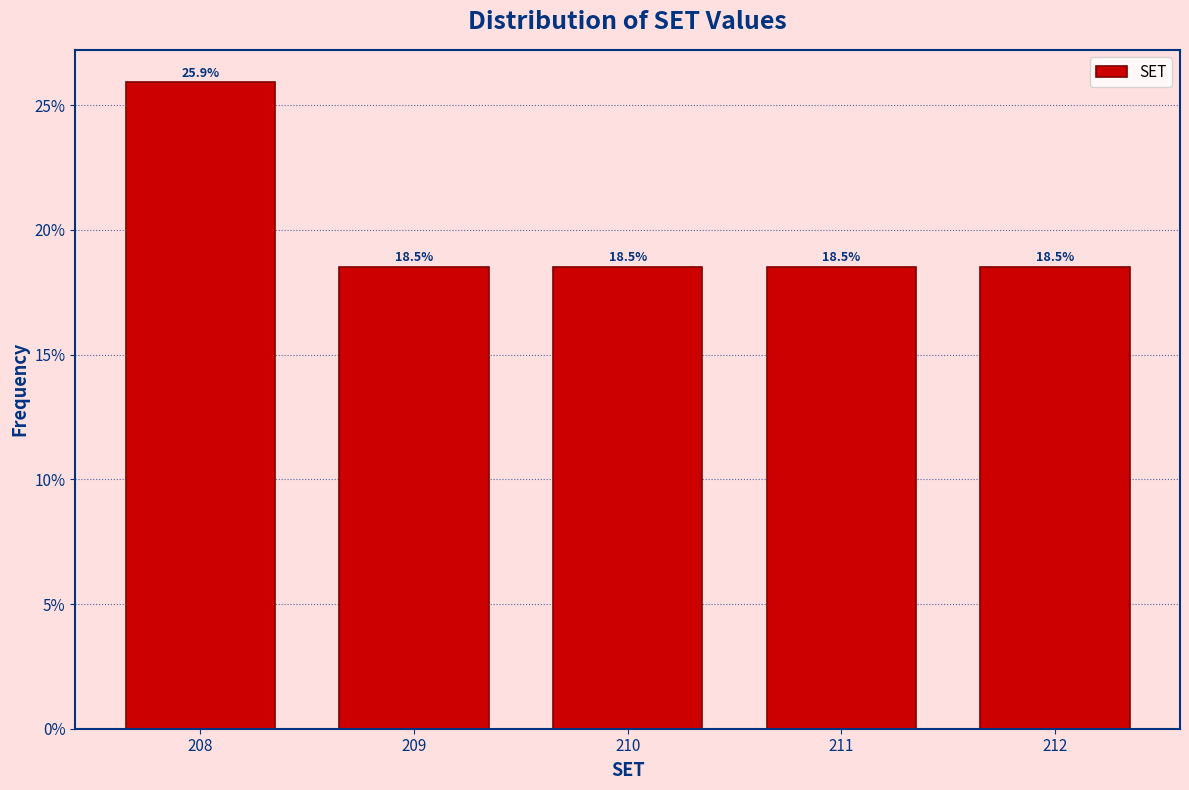

Reading left to right, list all the values displayed in this chart.

25.9	18.5	18.5	18.5	18.5